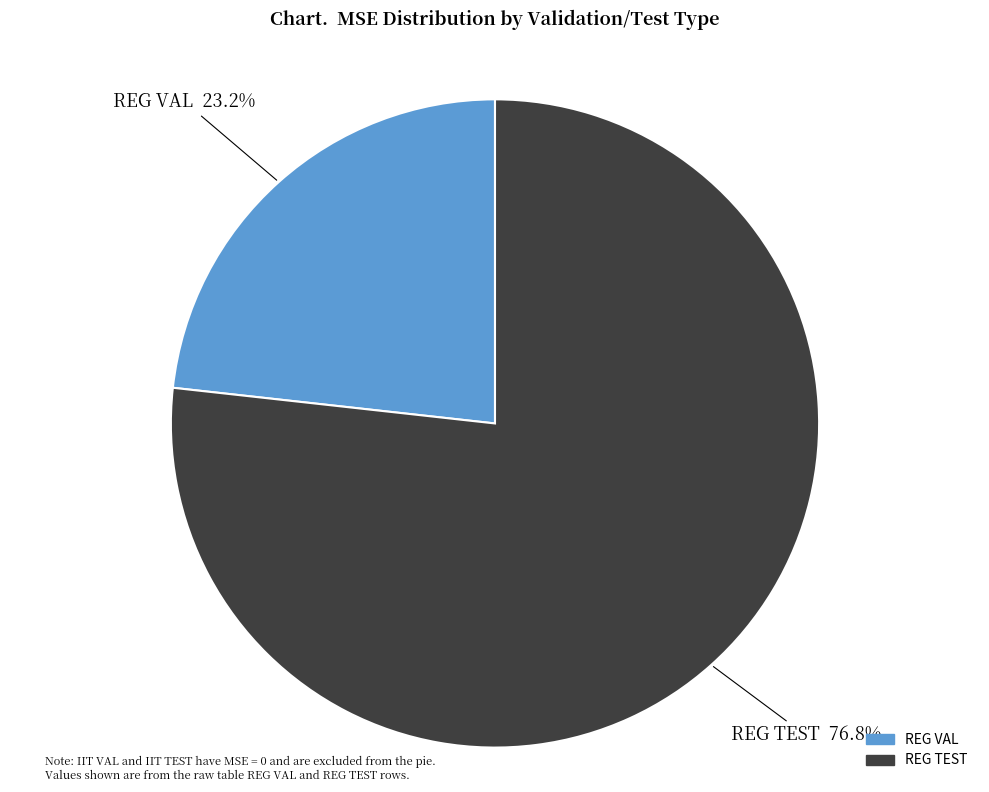

To the nearest percent, what portion does REG VAL represent?

23%